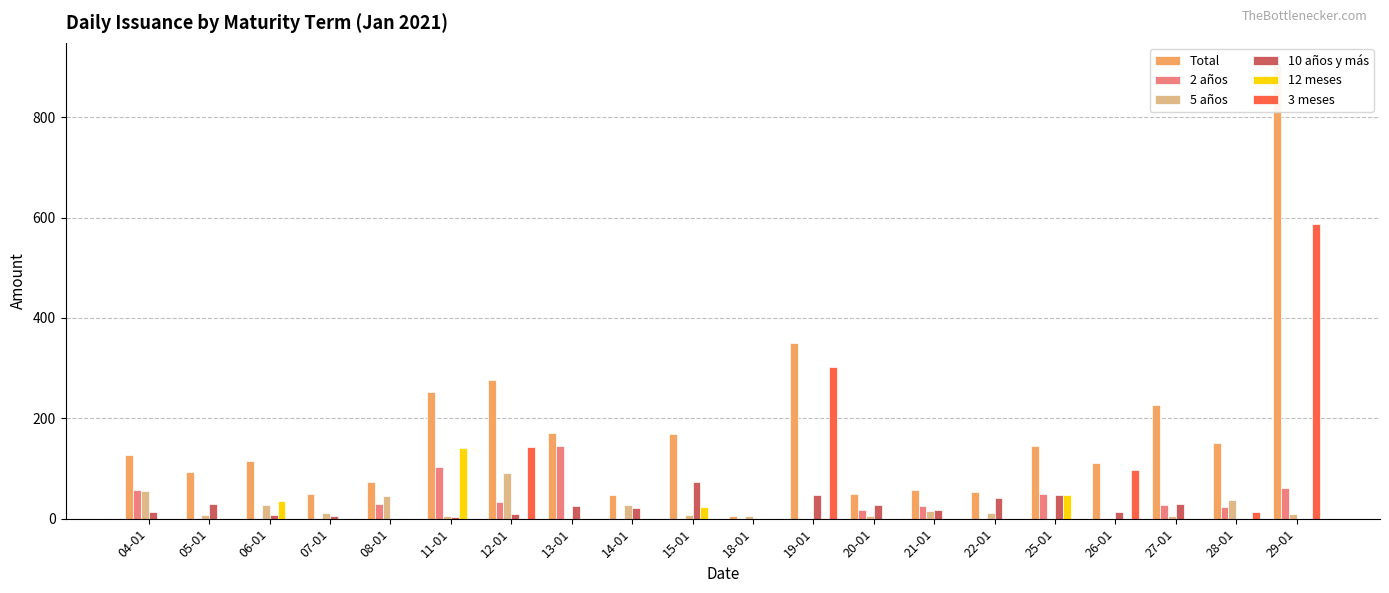

What position from the left is 11-01?

6